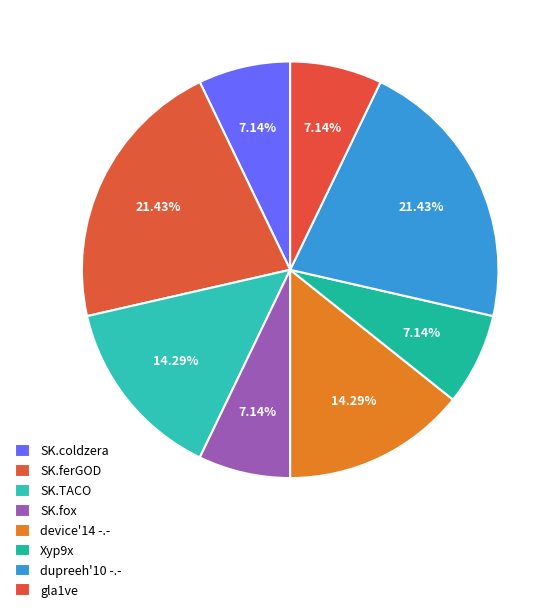

Is there a majority slice in this chart?

No